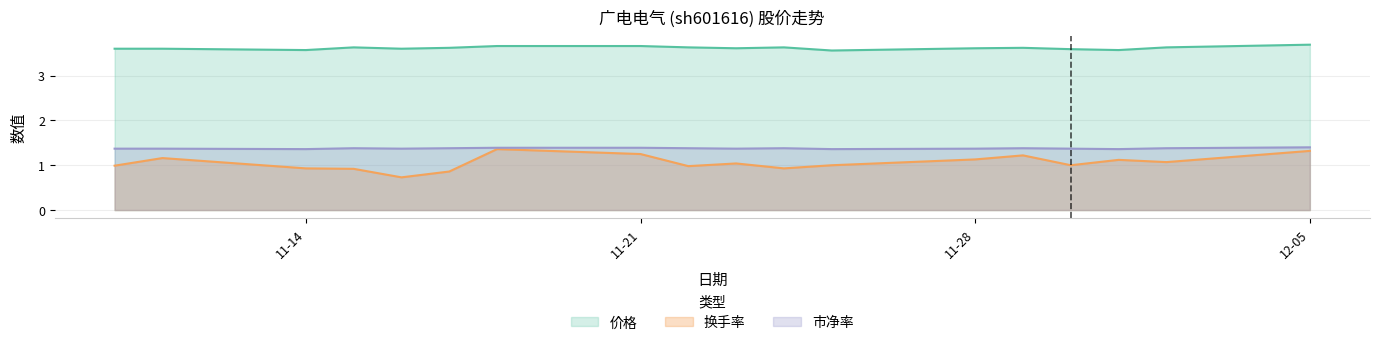

Where is 价格 nearest to the value 3?

2022-11-25